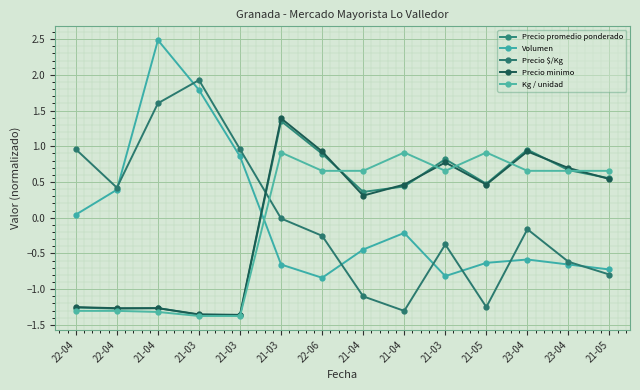

How many negative values does the Precio minimo series have?

5